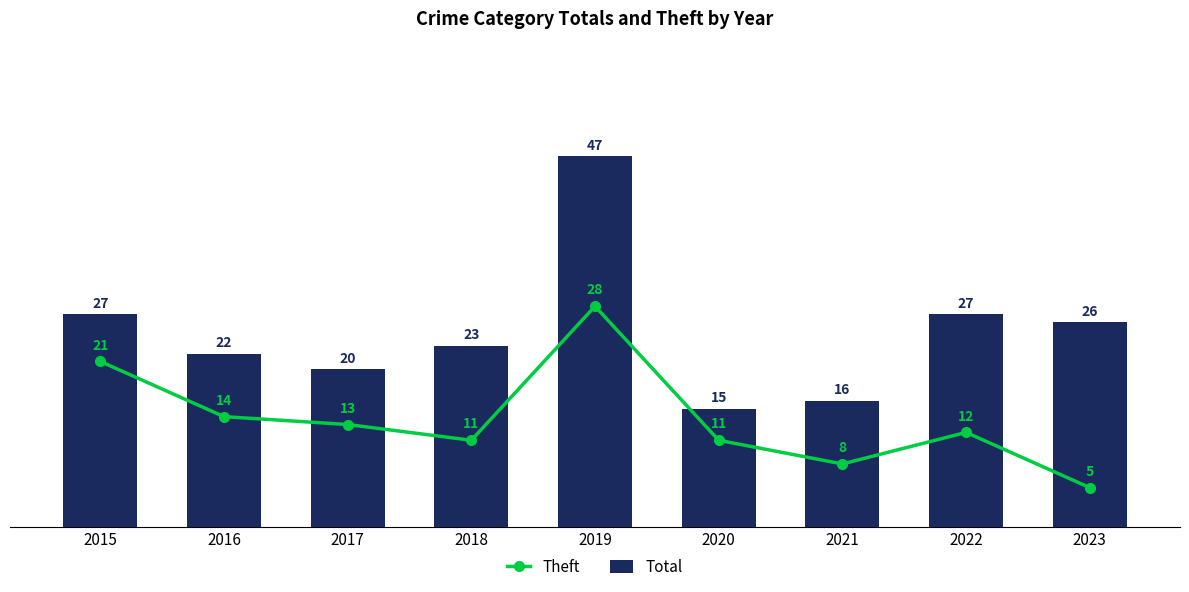

Are the bars horizontal?

No